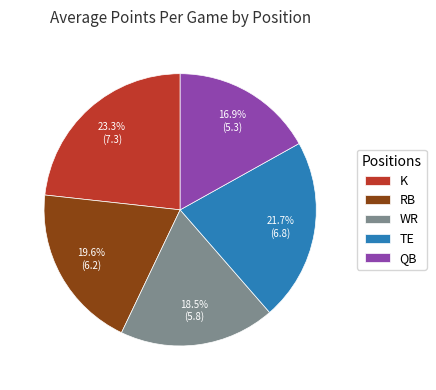

Which category has the biggest portion of the pie?

K